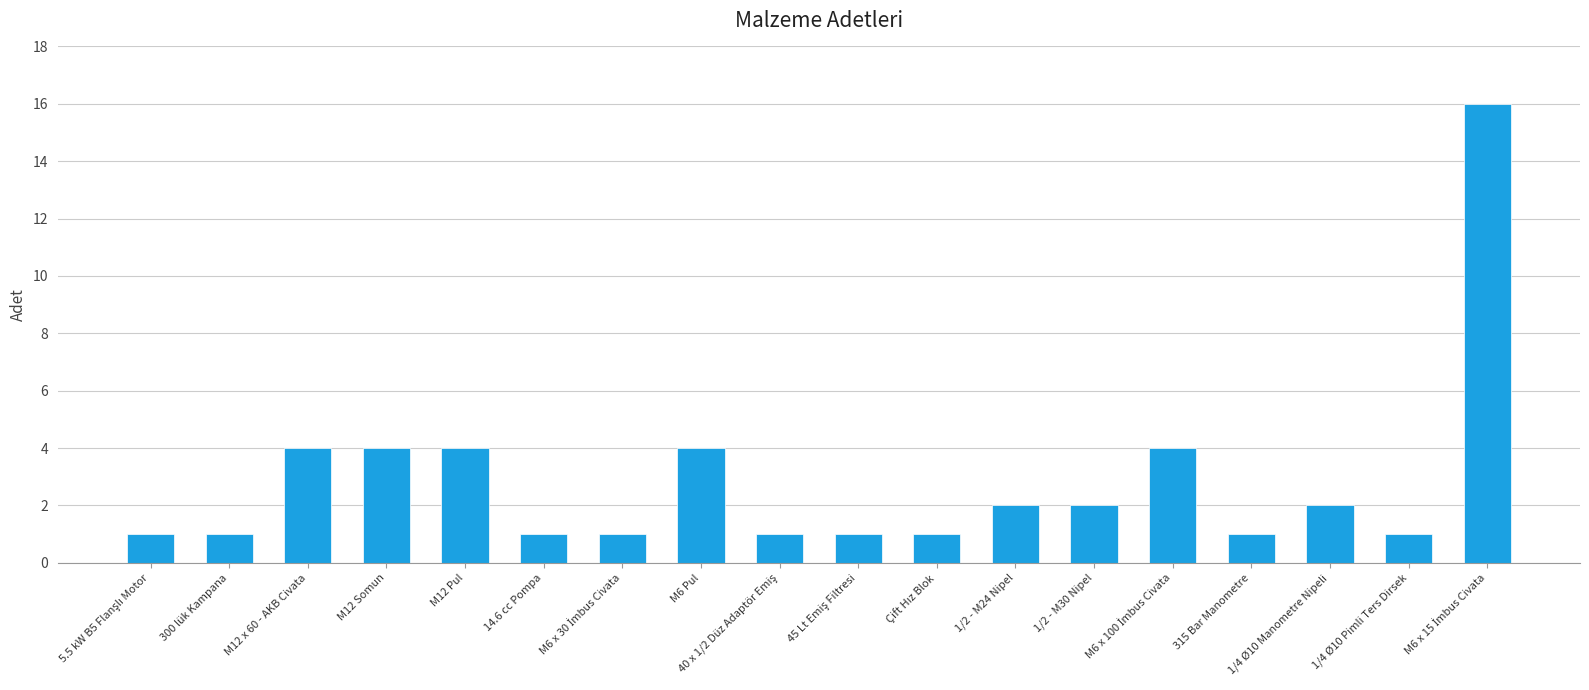

What is the average value?

3